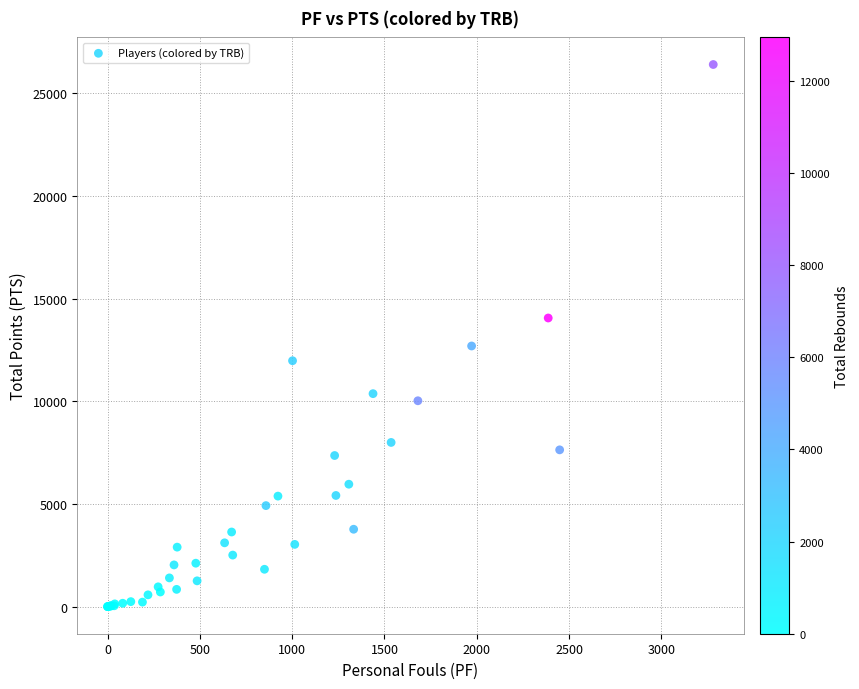

What Y value in the scatter plot is closest to 13197?

12690